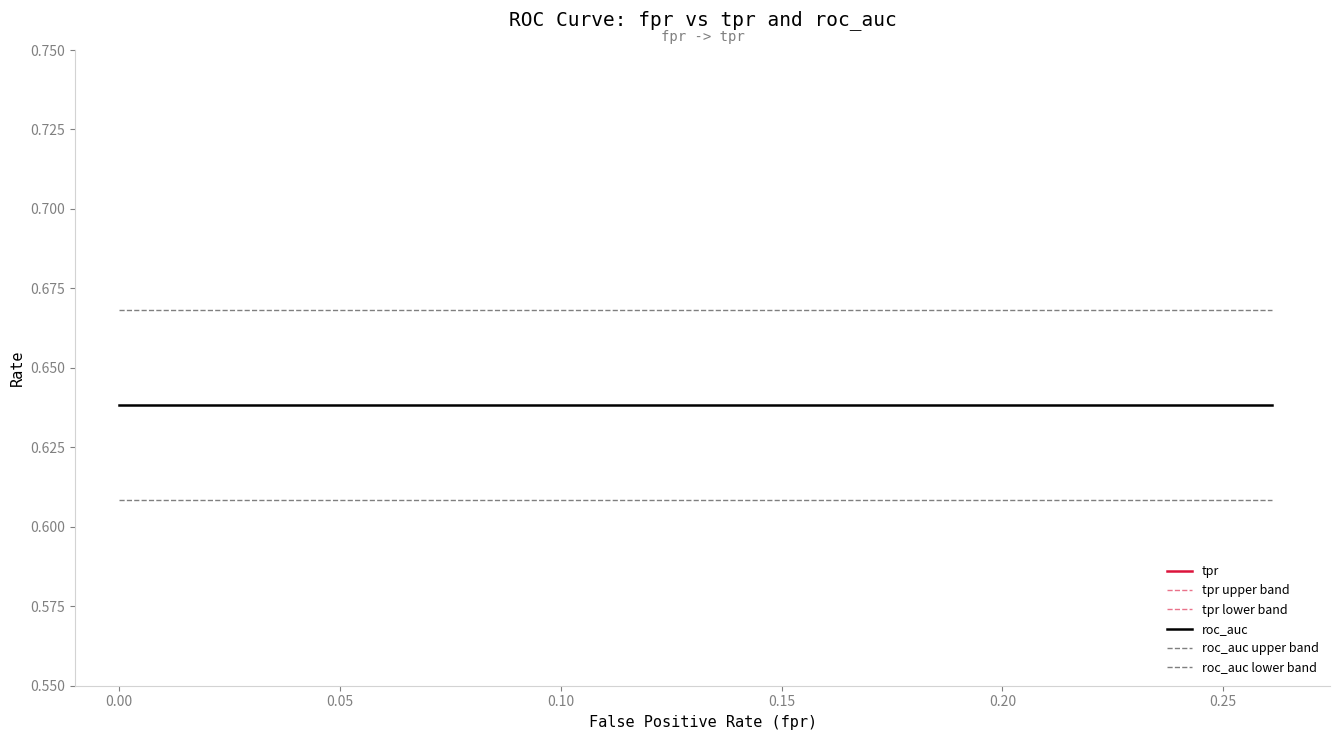

Is this an area chart (filled region under the line)?

No